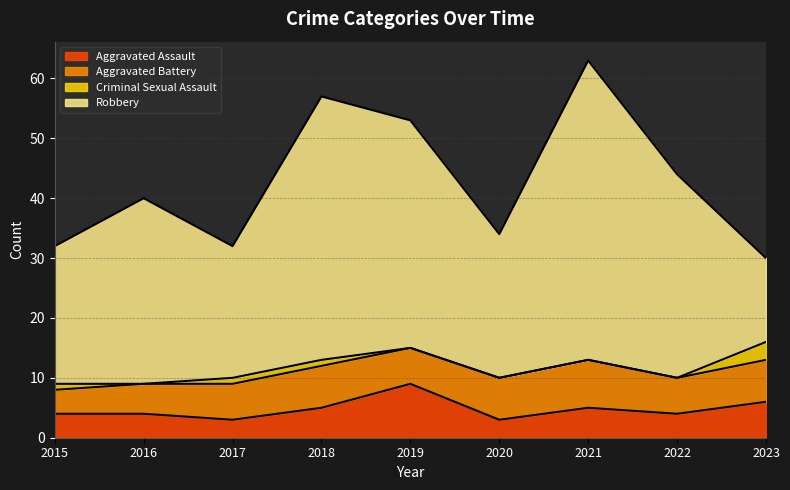

True or false: Aggravated Battery has more than 0 interior local peaks.

True